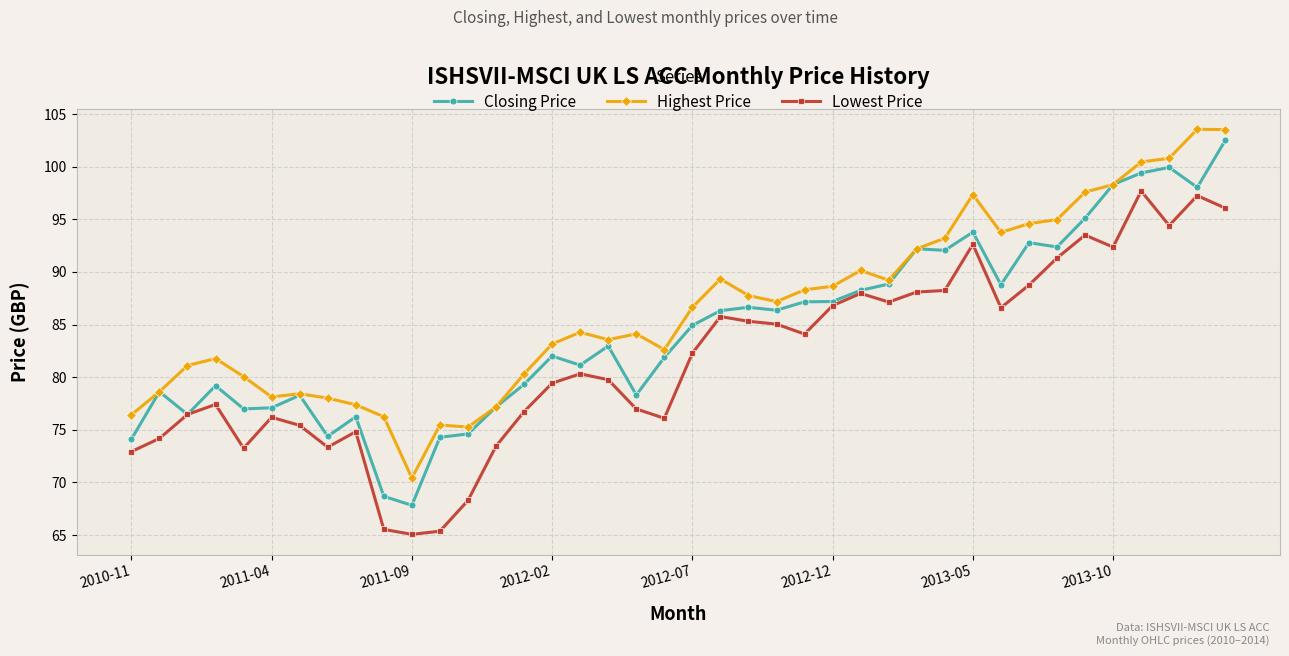

In Lowest Price, how many points are higher than both neighbors (excluding endpoints)?

10